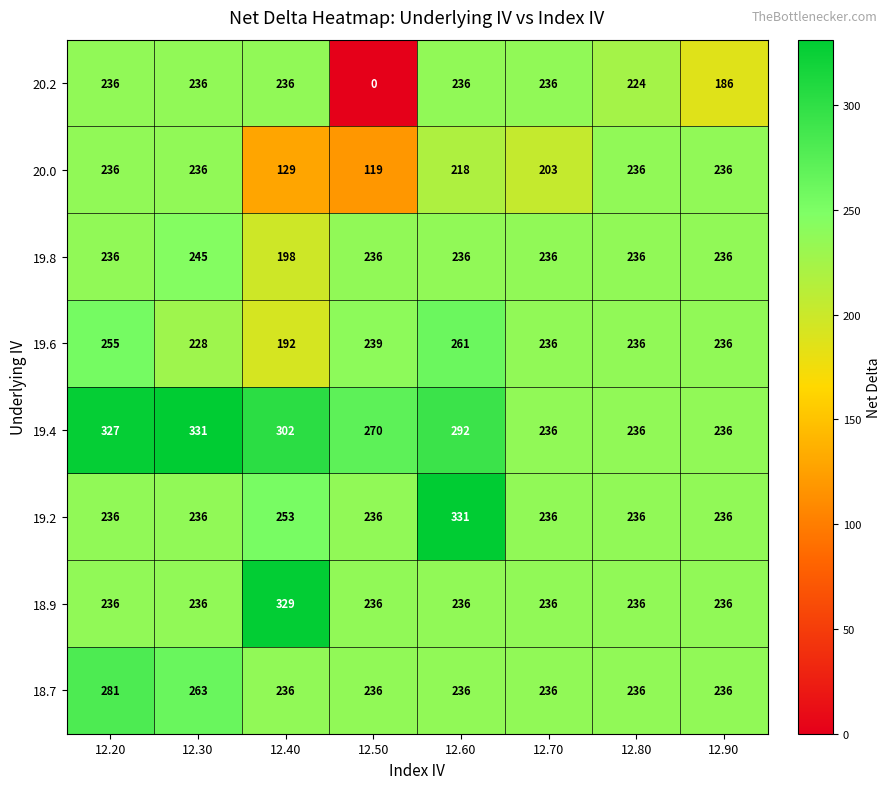

At which category does the chart reach its minimum across all series?

12.50